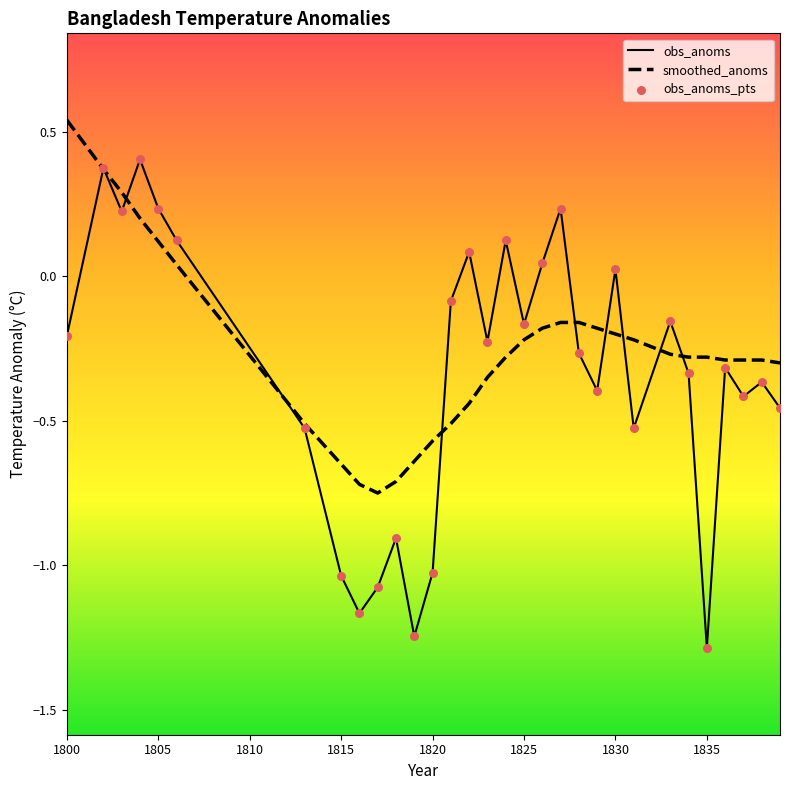

Which series has the largest Y range (max minus min)?

obs_anoms